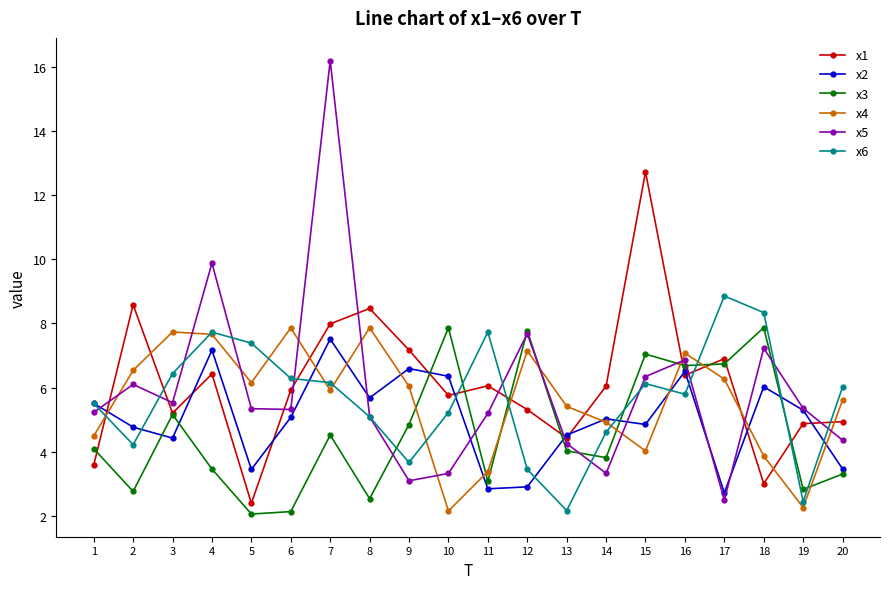

What is the total value across all series at 6?

32.6